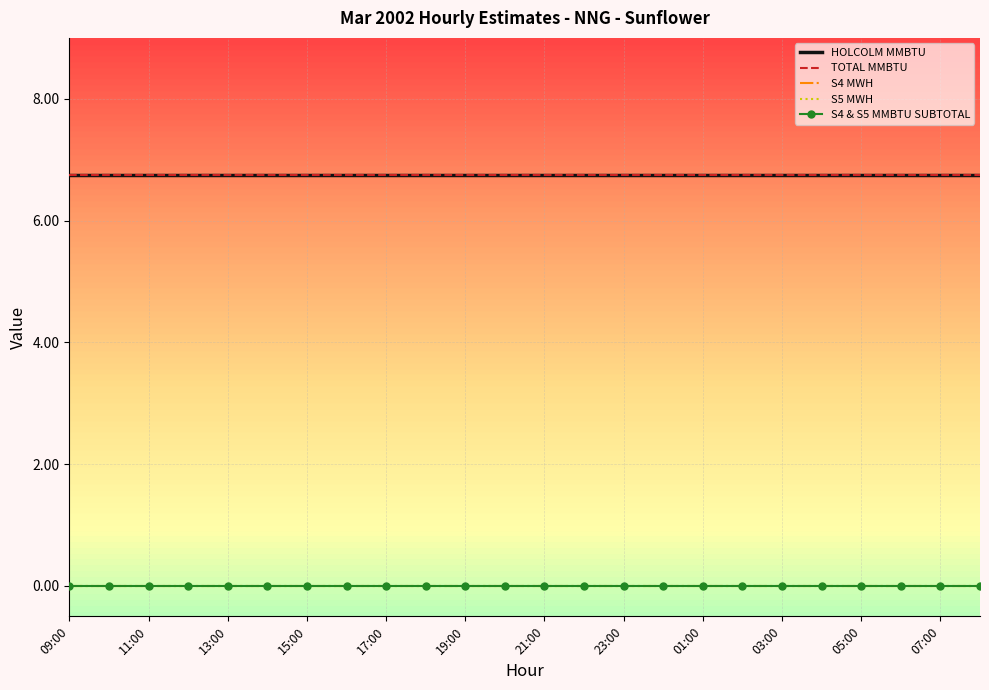

At how many categories does at least one series exceed 1?

24